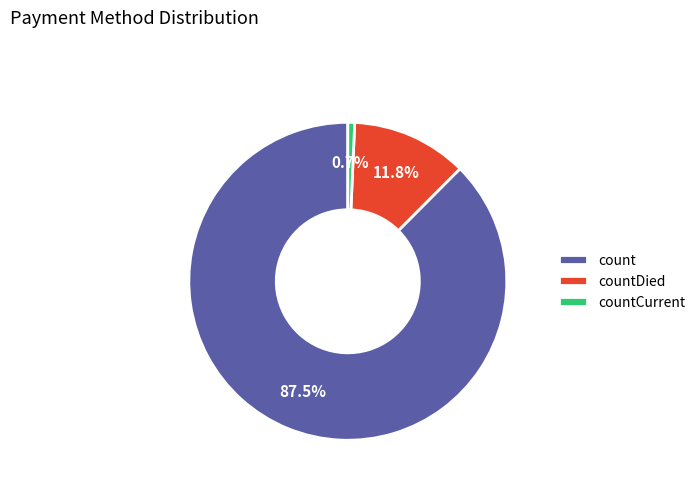

Count the number of slices in the pie.

3